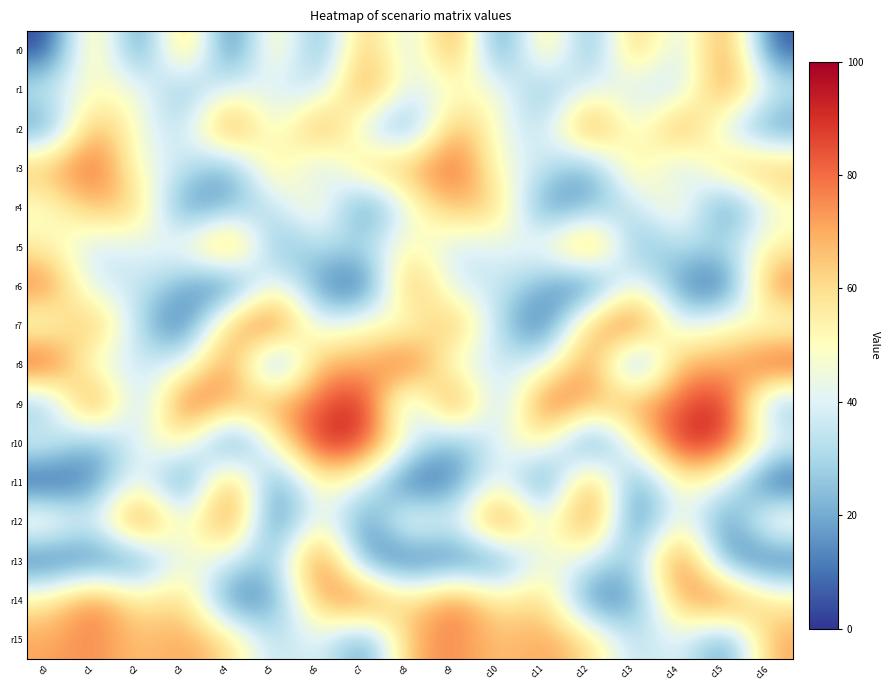

What is the difference between the highest and lowest values at c9?

83